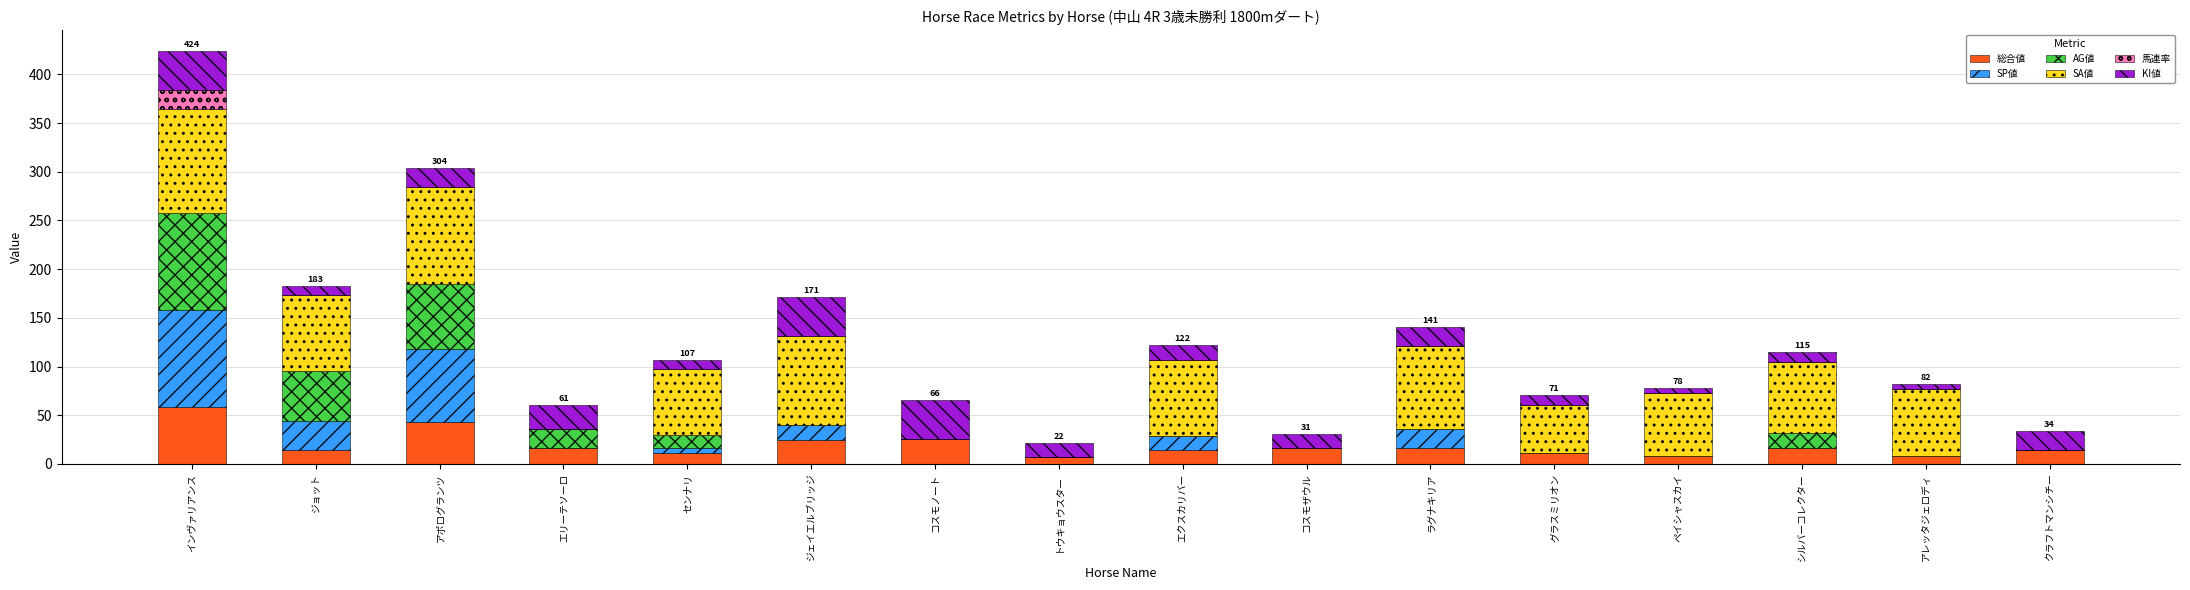

At which category is the sum across all series the highest?

インヴァリアンス